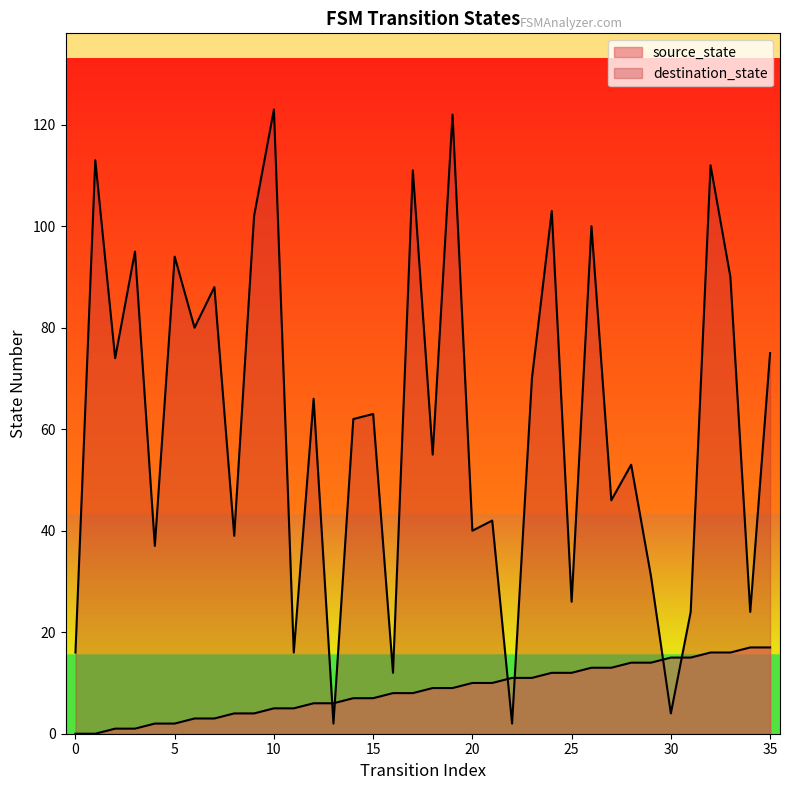

Which series reaches the minimum Y coordinate?

source_state